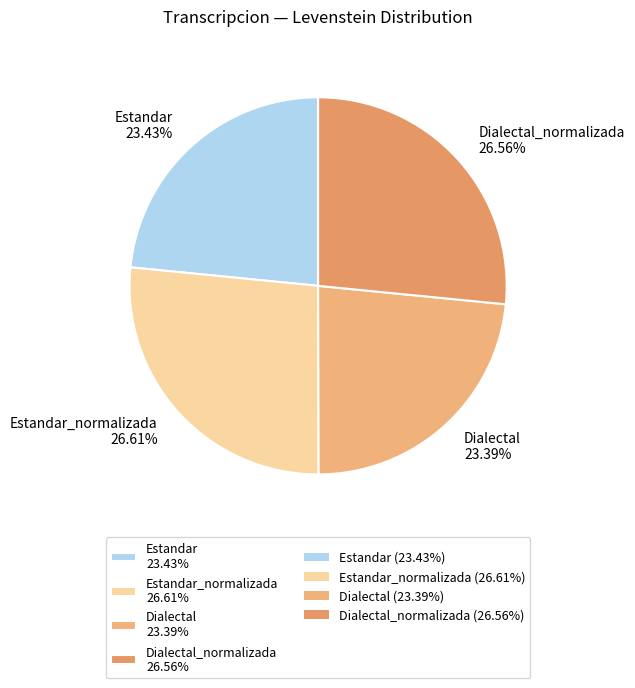

Is the sum of Dialectal_normalizada 26.56% and Estandar_normalizada 26.61% greater than half?

Yes